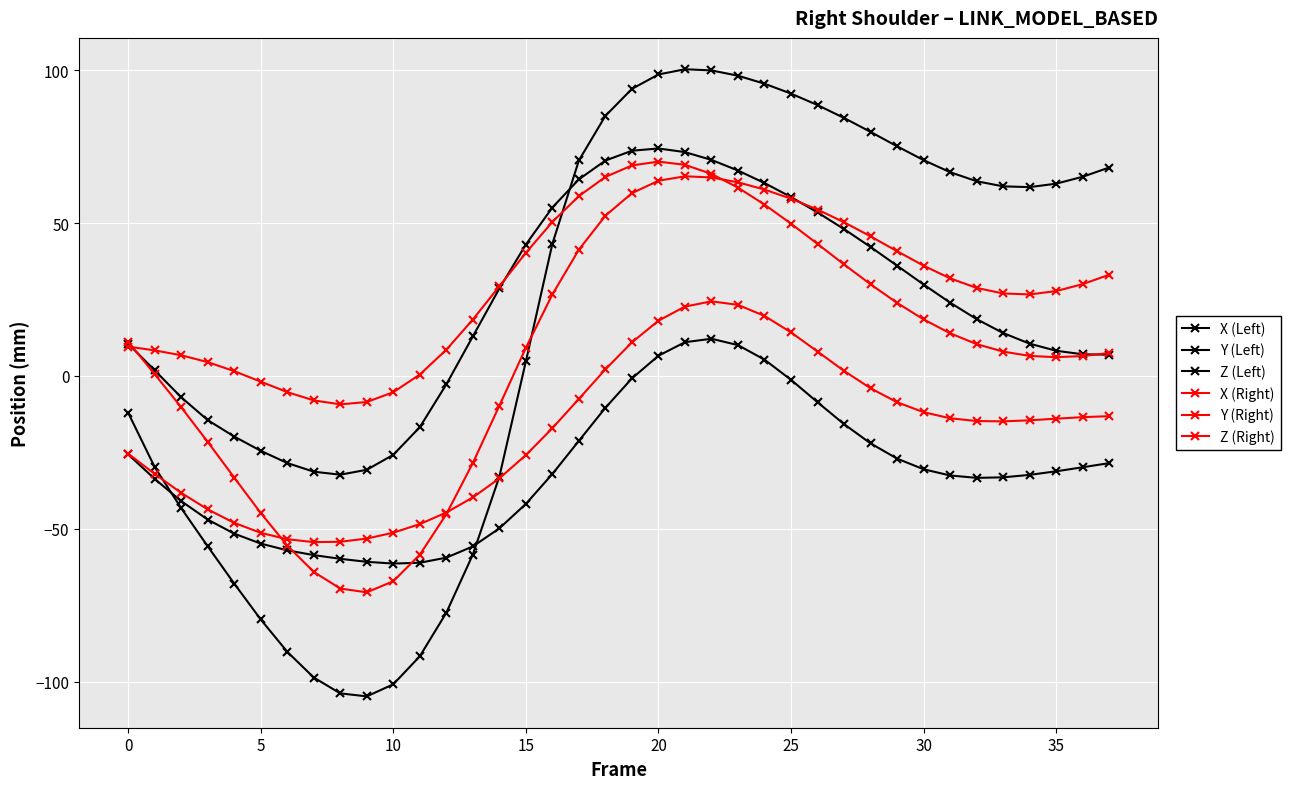

List the series in order of their peak value, highest first.

Z (Left), X (Left), X (Right), Z (Right), Y (Right), Y (Left)